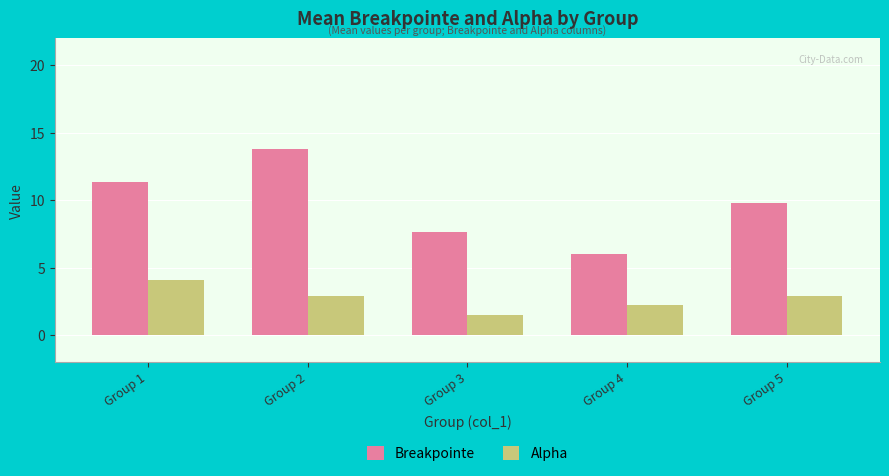

What is the difference between the highest and lowest values at Group 1?

7.3